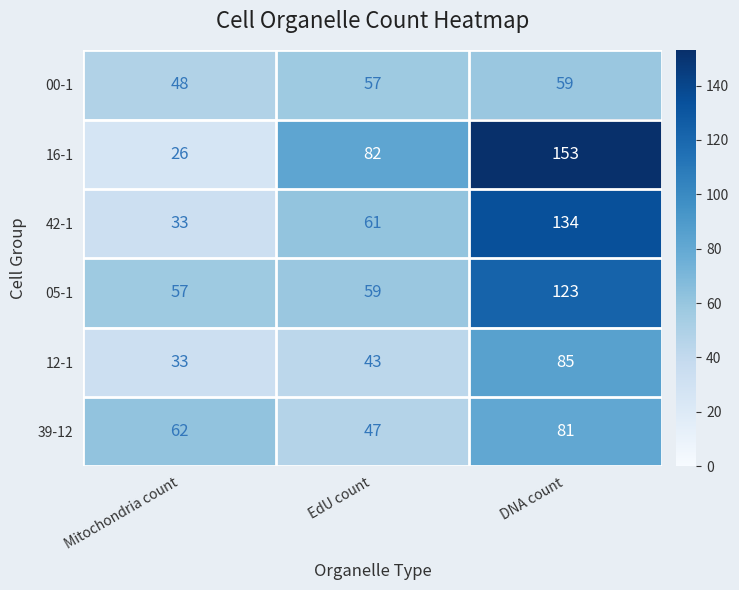

What is the smallest value displayed?

26